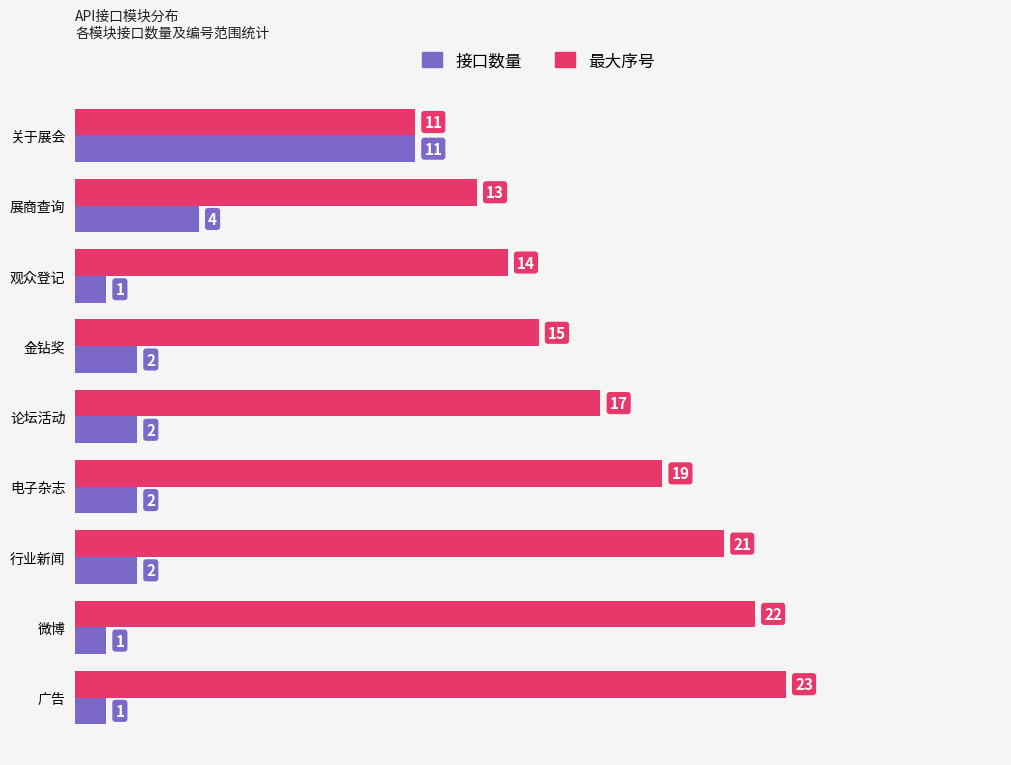

What is the smallest value displayed?

1